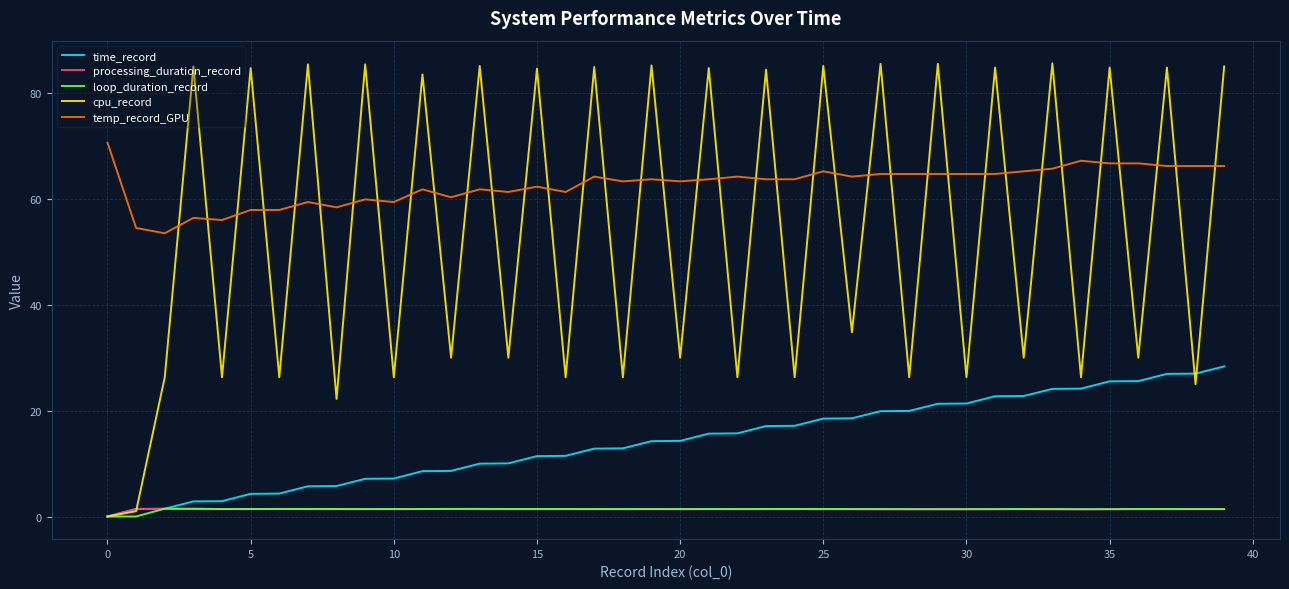

Which series has the largest total across all categories?

temp_record_GPU